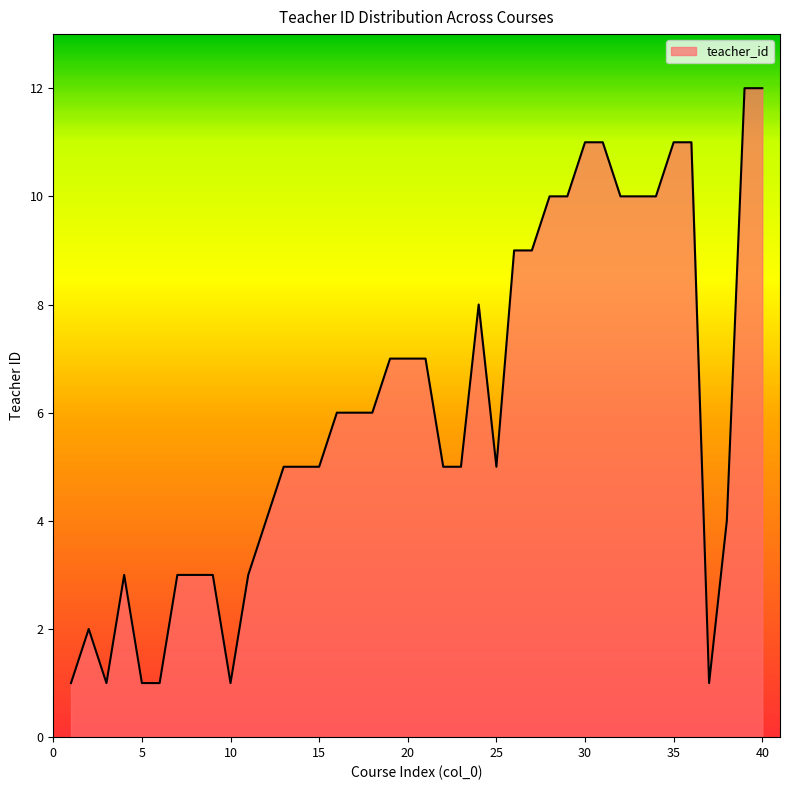

What is the difference between the maximum and minimum values?

11